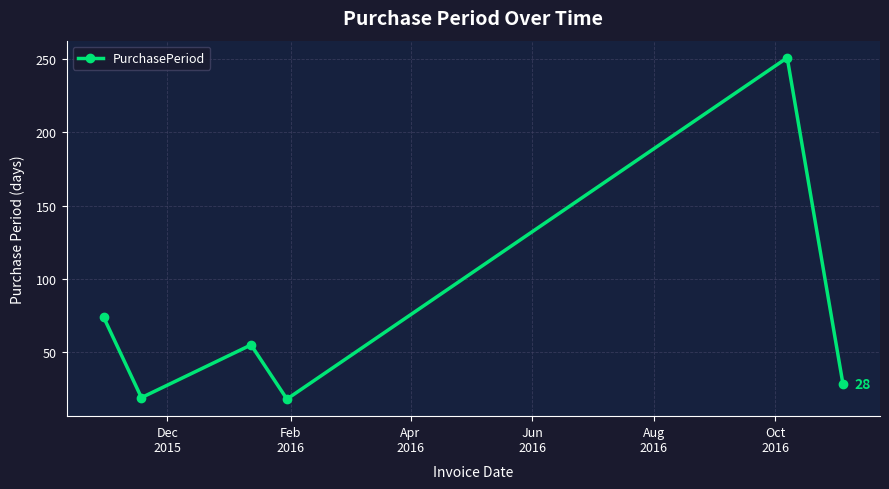

What is the difference between the maximum and minimum values?

233